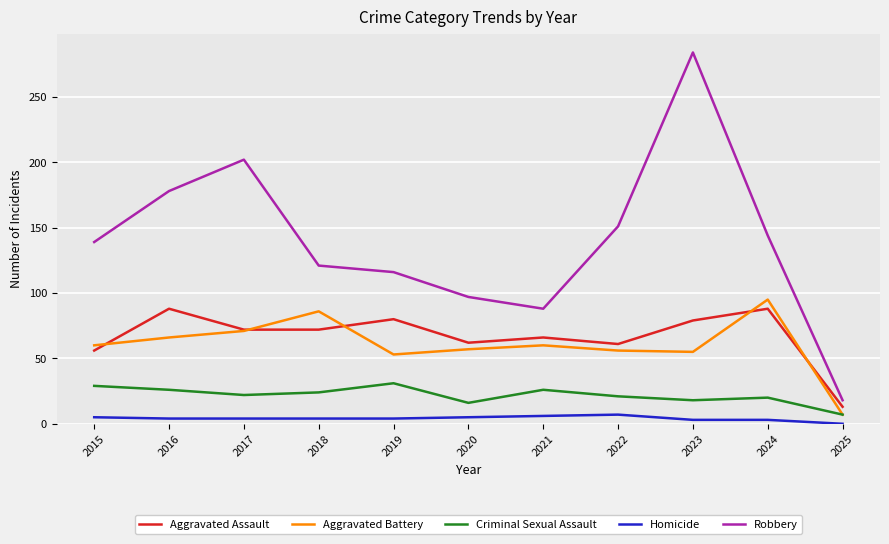

Which series has the largest total across all categories?

Robbery